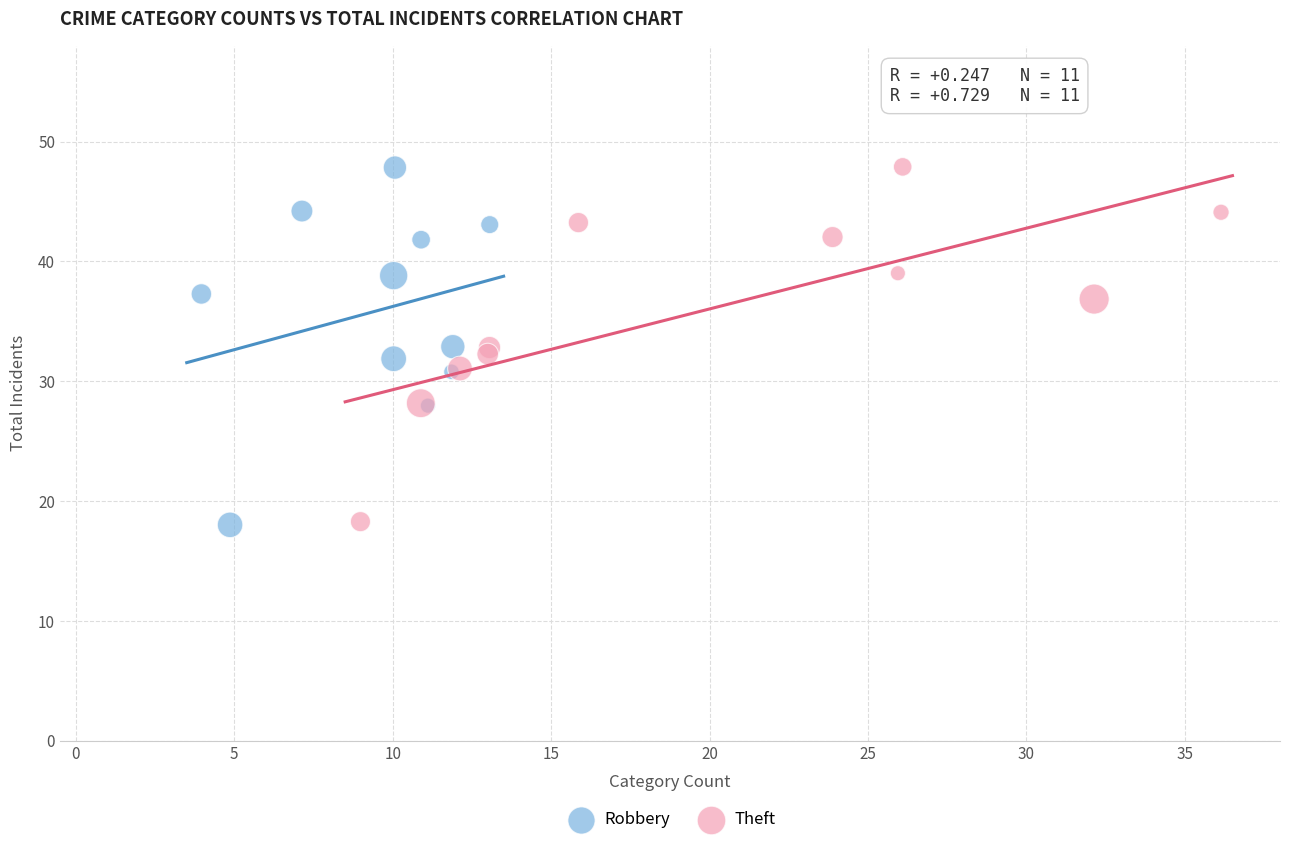

Which series has the largest Y range (max minus min)?

Robbery